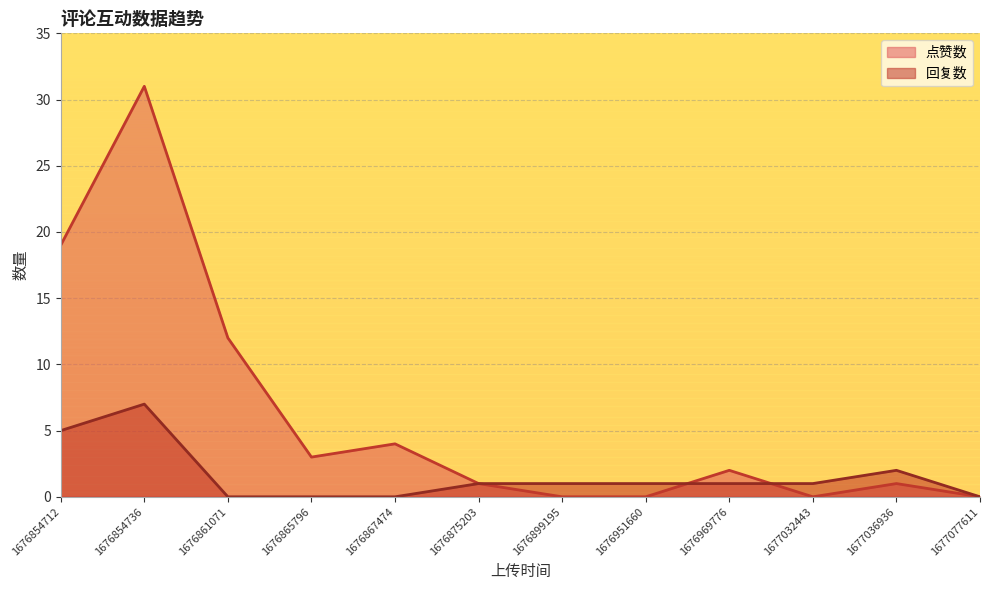

Reading left to right, what are all the values shown in this chart?

点赞数: 1676854712=19	1676854736=31	1676861071=12	1676865796=3	1676867474=4	1676875203=1	1676899195=0	1676951660=0	1676969776=2	1677032443=0	1677036936=1	1677077611=0
回复数: 1676854712=5	1676854736=7	1676861071=0	1676865796=0	1676867474=0	1676875203=1	1676899195=1	1676951660=1	1676969776=1	1677032443=1	1677036936=2	1677077611=0